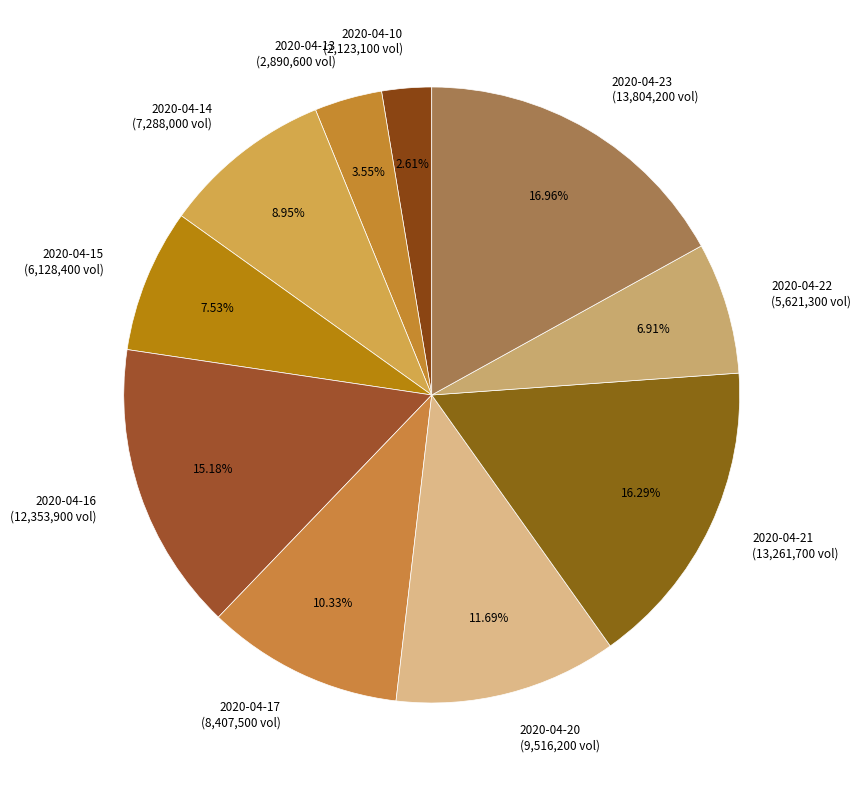

Is the sum of 2020-04-17 and 2020-04-15 greater than half?

No